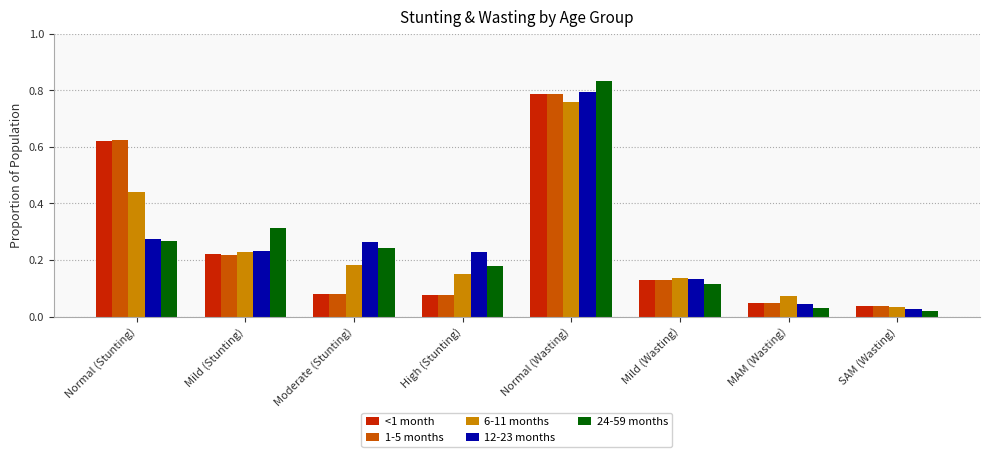

Is the value of 12-23 months at Normal (Stunting) greater than the value of <1 month at Mild (Wasting)?

Yes